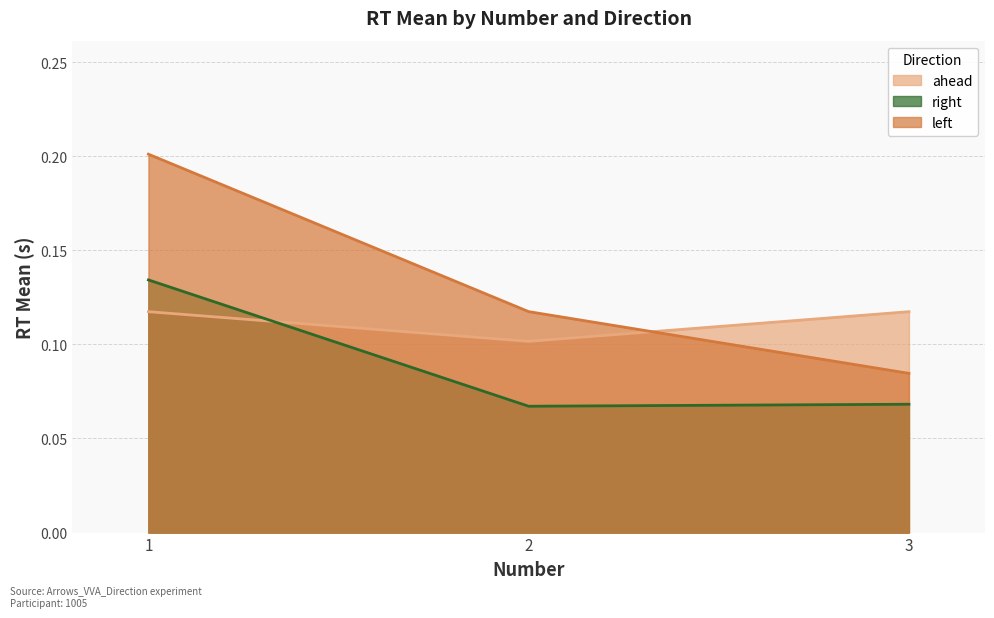

True or false: key_resp_11.rt_mean_ahead has a value of 0.1 at 2.

False